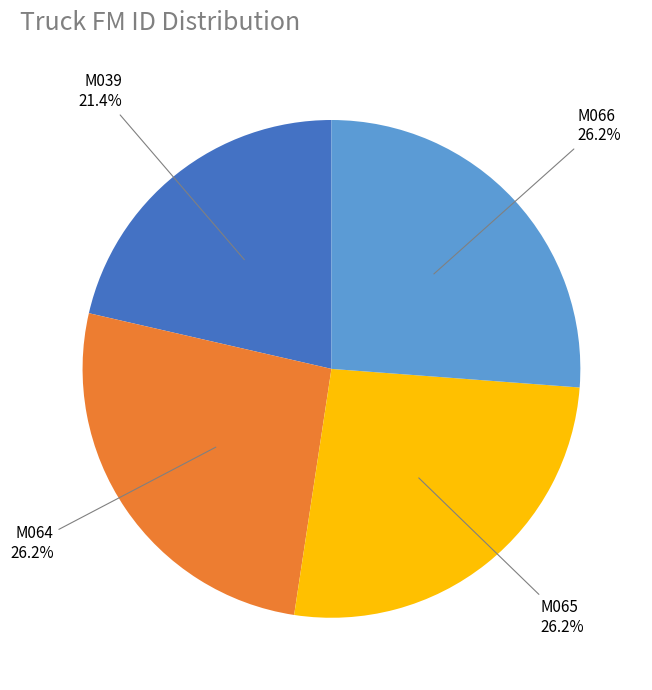

To the nearest percent, what is the average slice percentage?

25%